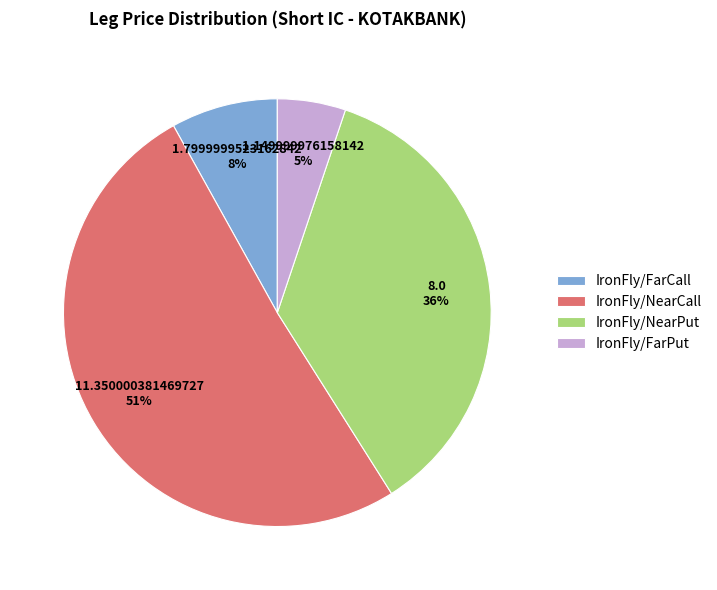

How many segments does this pie chart have?

4